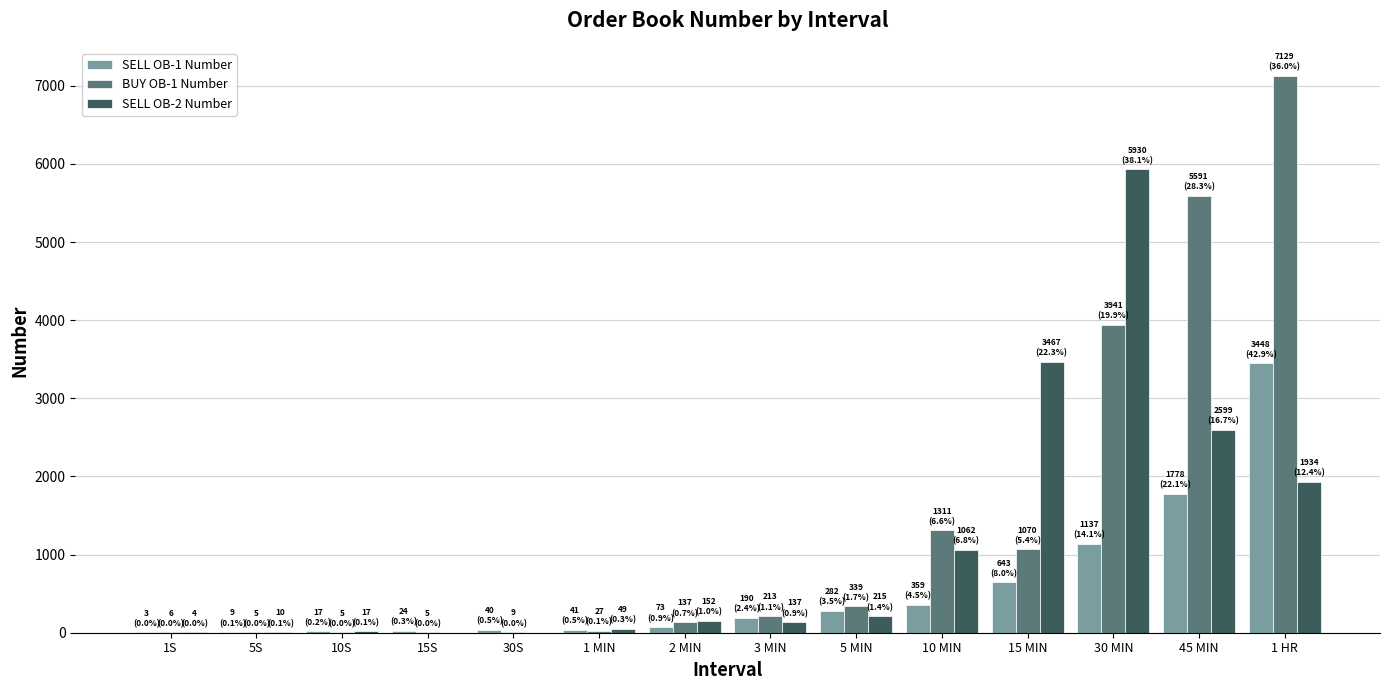

Which series has the largest range (max minus min)?

BUY OB-1 Number